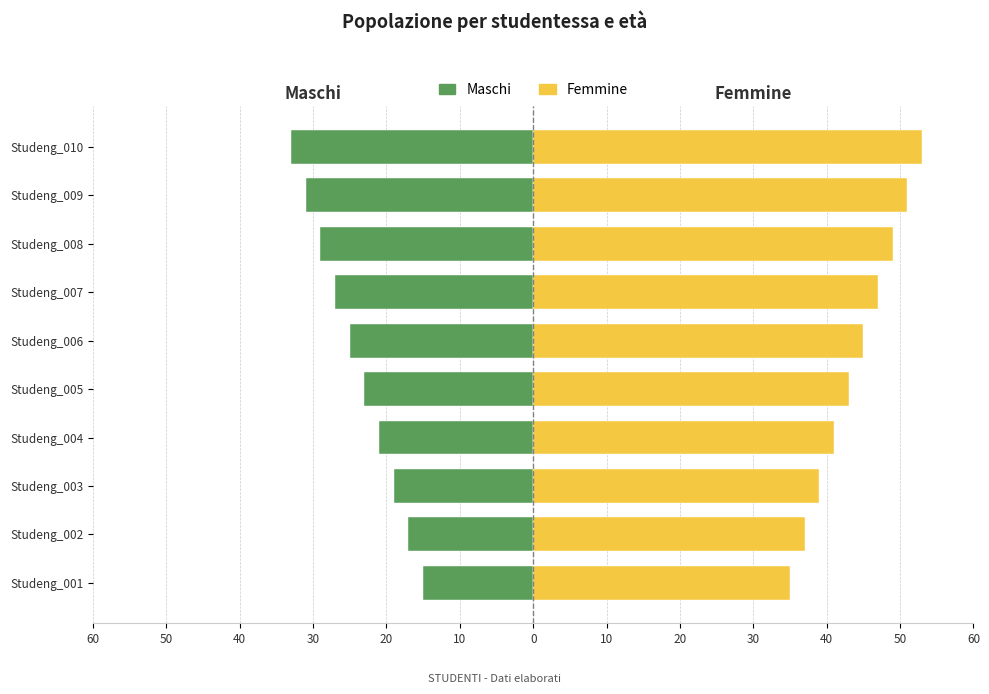

Which series has the largest range (max minus min)?

Maschi